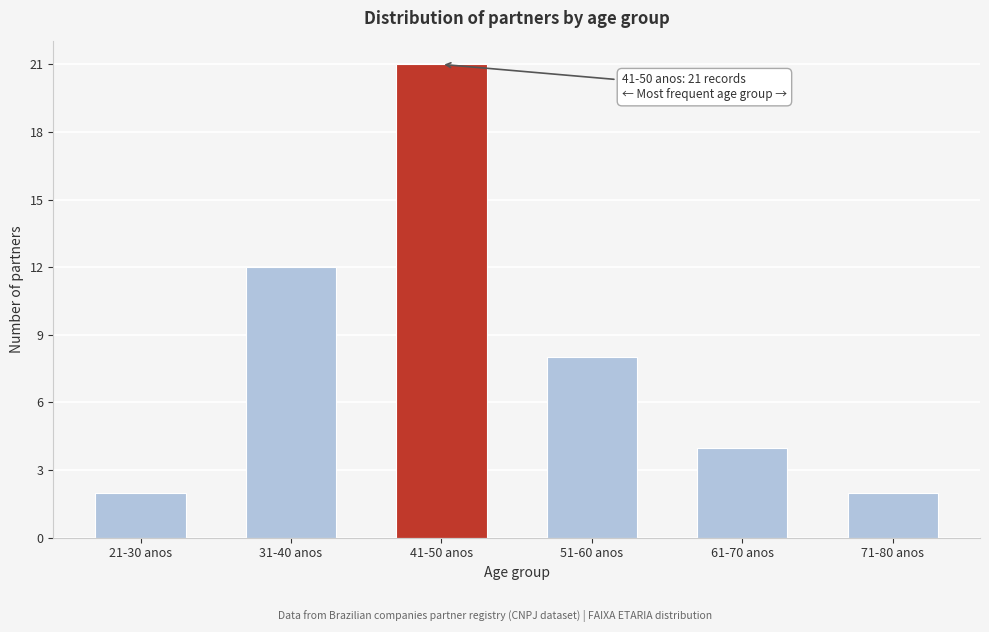

Reading right to left, transcribe all the data shown in this chart.

2	4	8	21	12	2